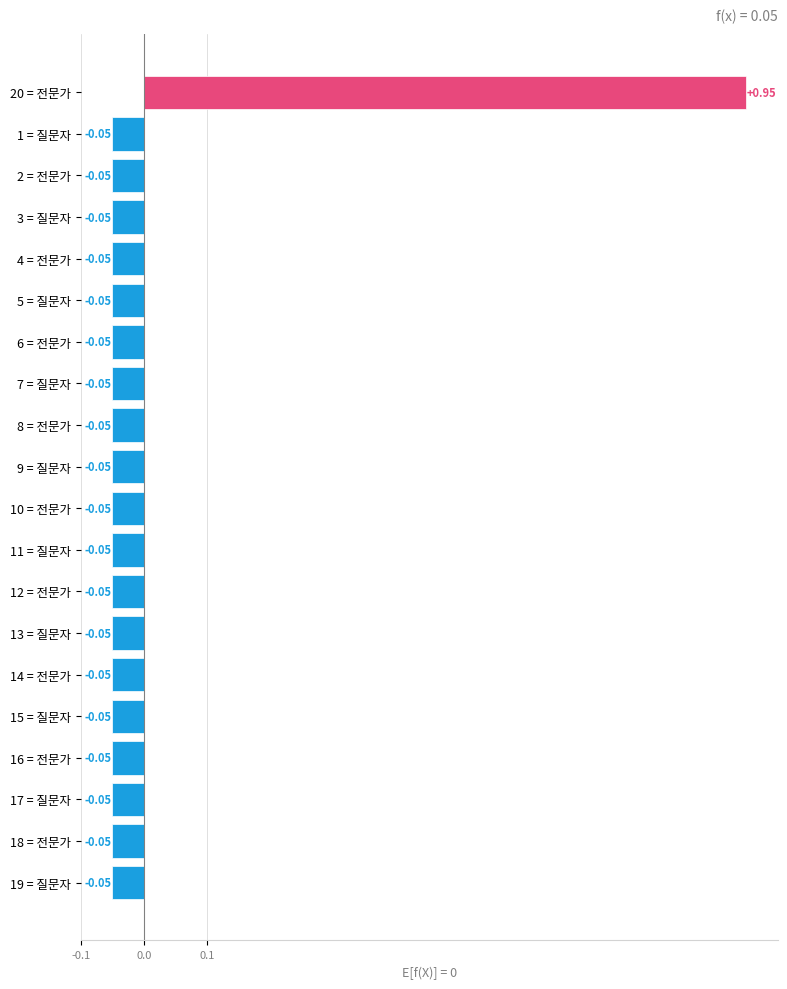

What is the difference between the maximum and minimum values?

1.0